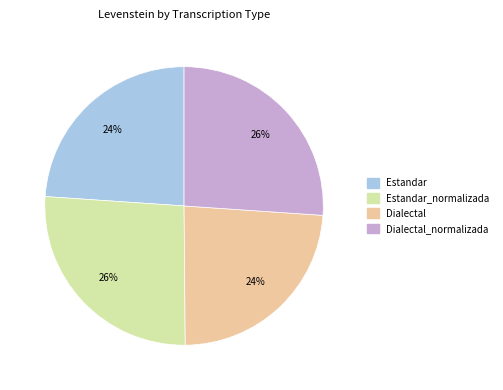

To the nearest percent, what is the difference between the largest and smallest slice percentages?

2%